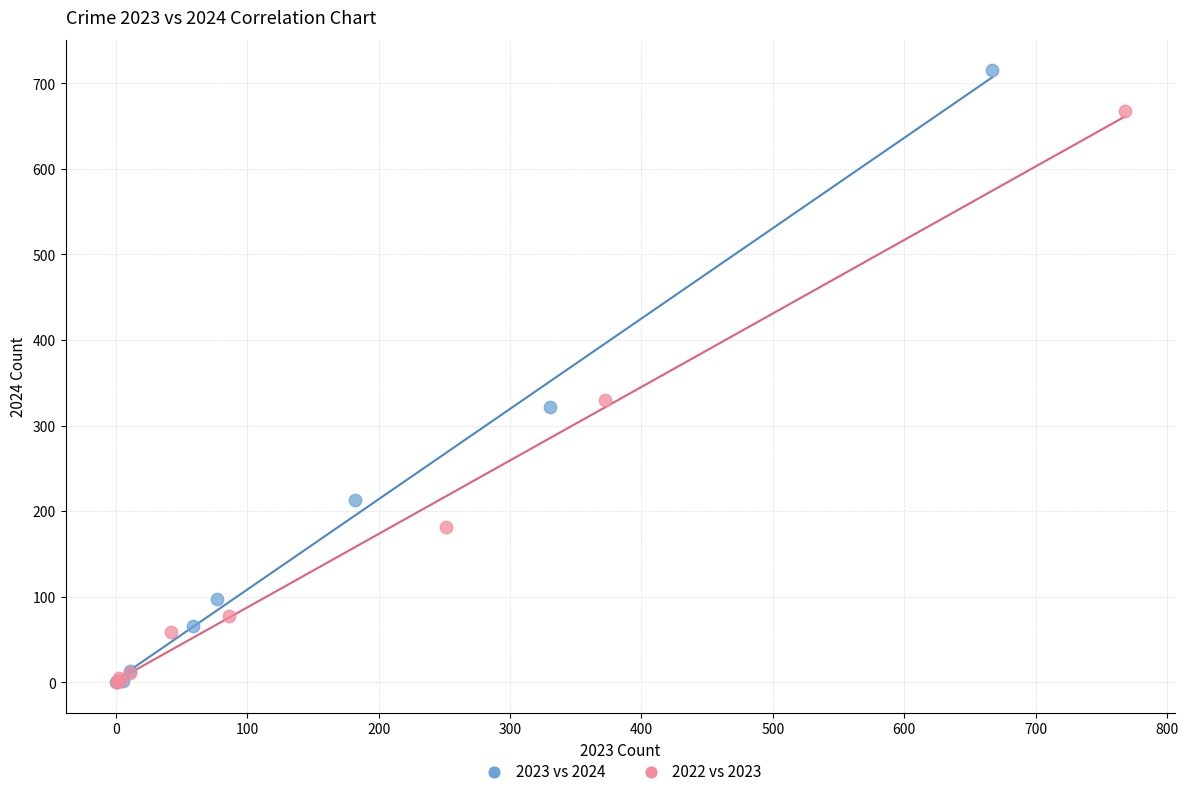

Which series reaches the maximum Y coordinate?

2023 vs 2024